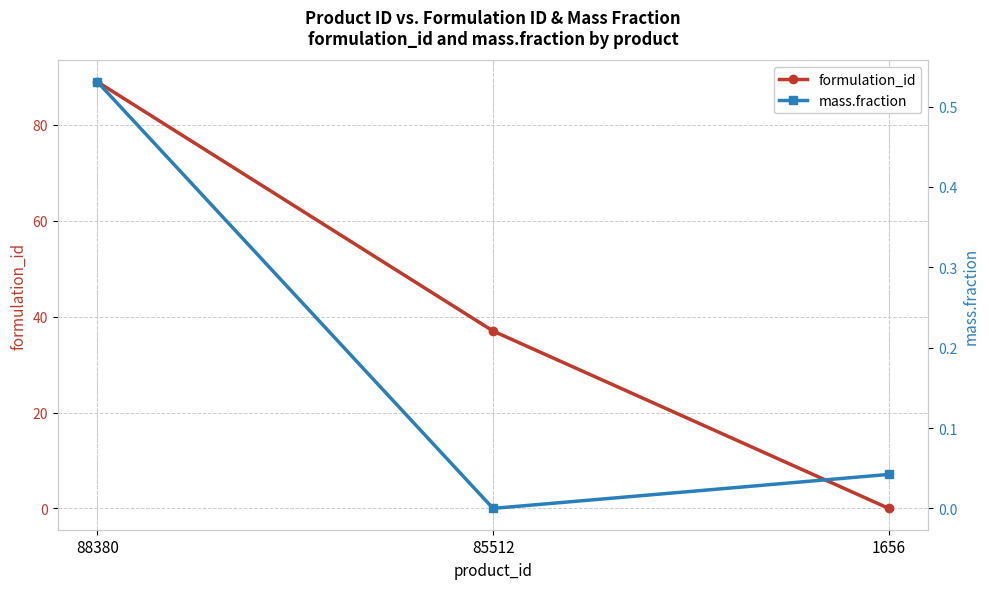

At which label is formulation_id closest to 44?

85512